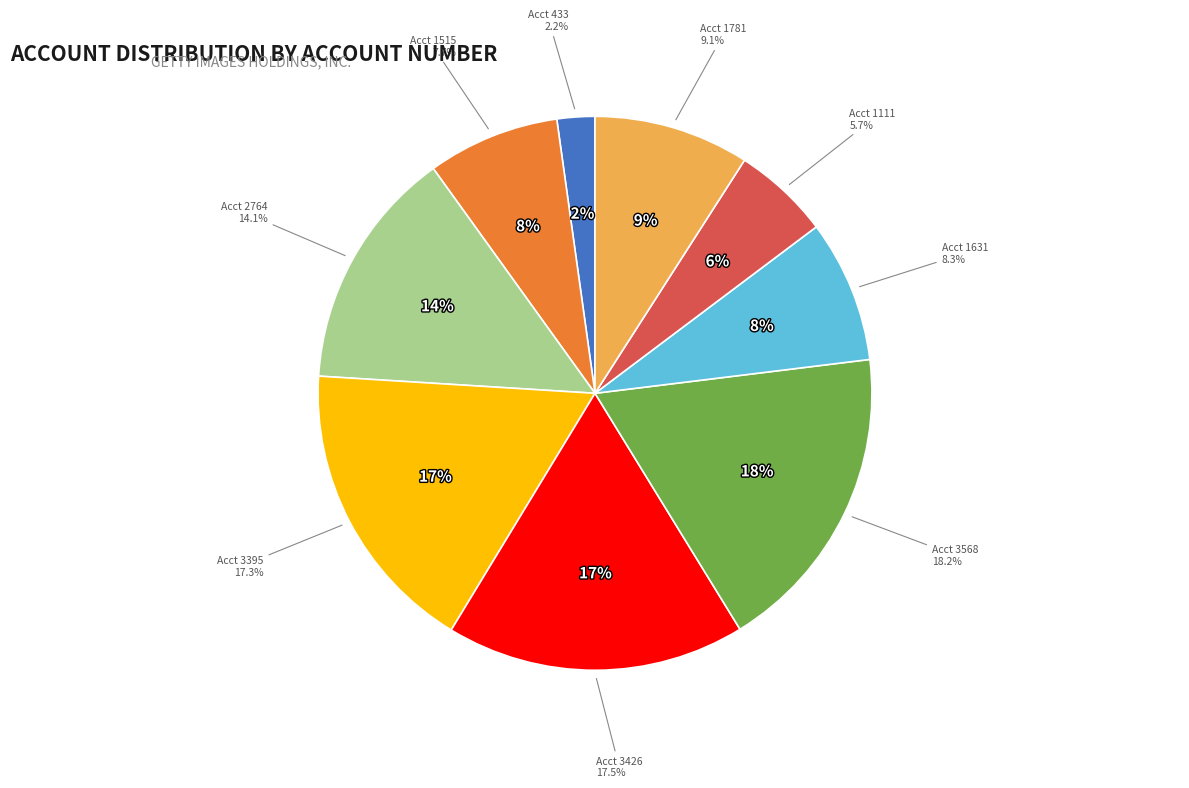

How many segments does this pie chart have?

9